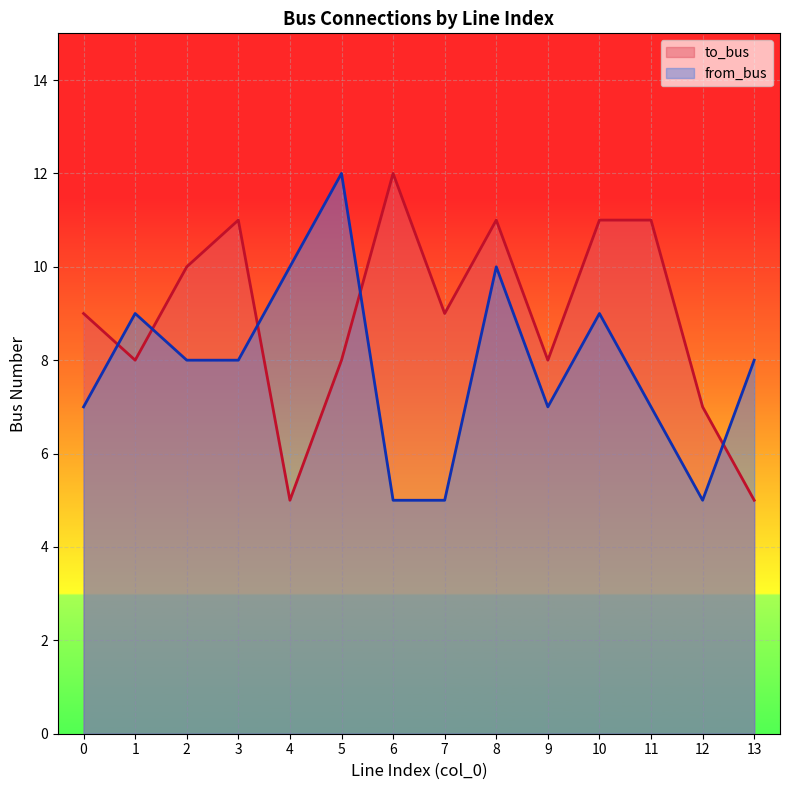

Between 1 and 9, which series saw the biggest shift?

from_bus